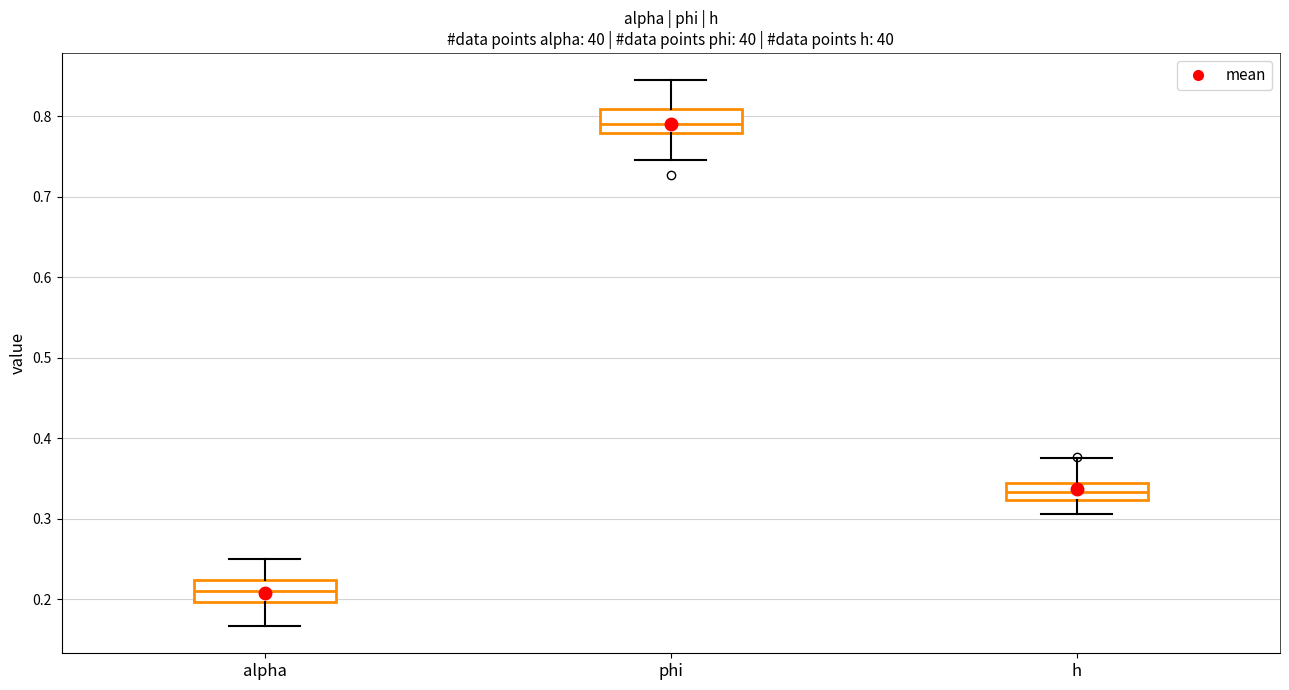

Reading left to right, read every box against the y-axis: the position of its median line, the range the box covers, and the ends of its whiskers. The values are not printed on the chart, so give them approximately, as read against the axis.

alpha: median 0.21, box 0.20 to 0.22, whiskers 0.17 to 0.25
phi: median 0.79, box 0.78 to 0.81, whiskers 0.75 to 0.84
h: median 0.33, box 0.32 to 0.34, whiskers 0.31 to 0.37